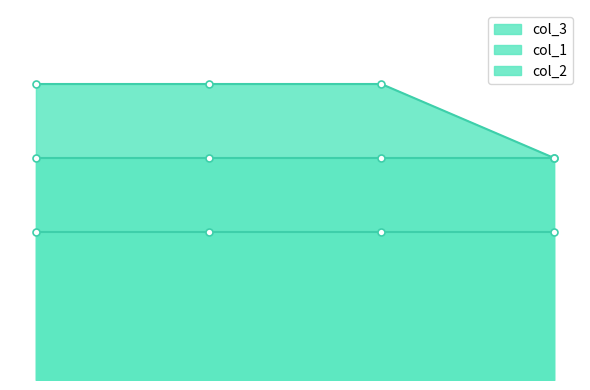

What is the approximate value of col_2 at 2?

3